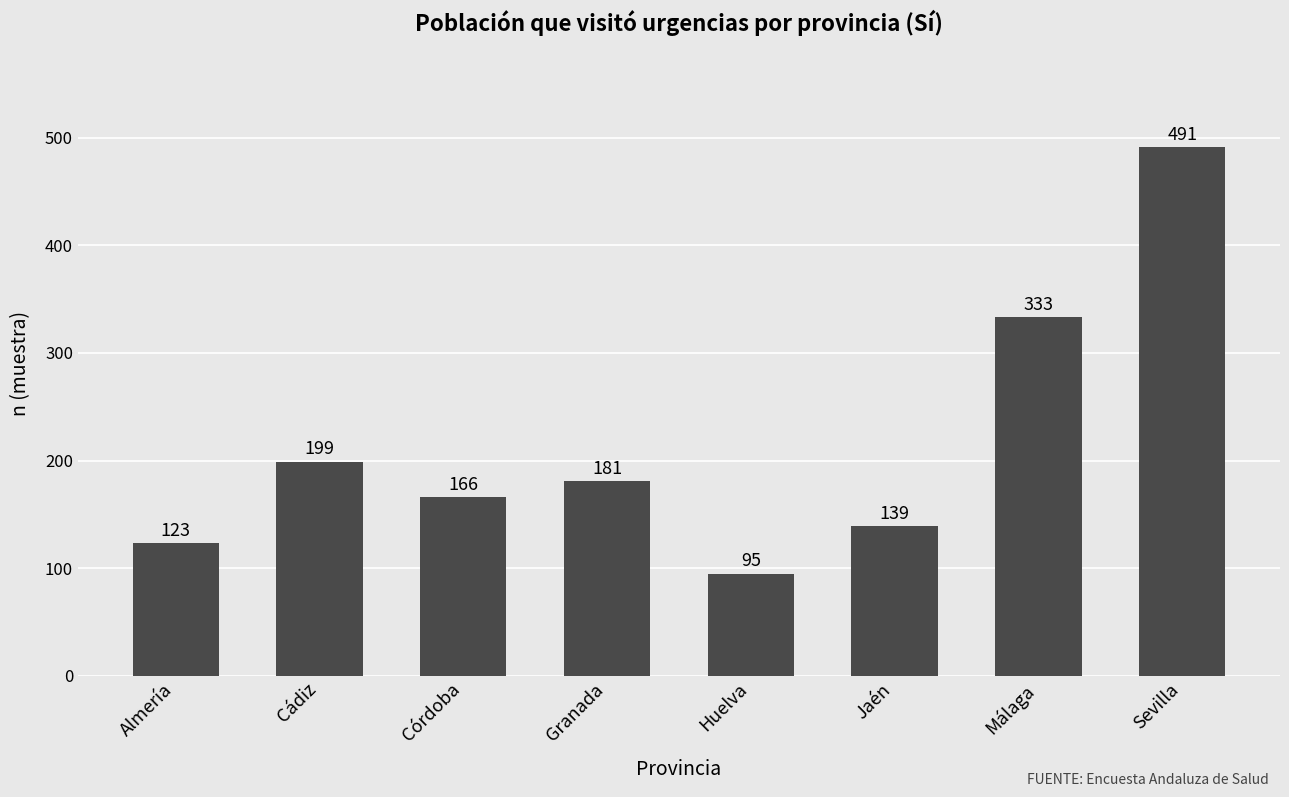

How many categories are shown in the chart?

8